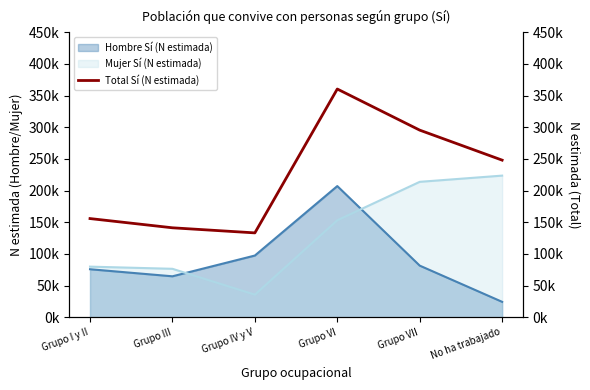

How many lines are shown in the chart?

1